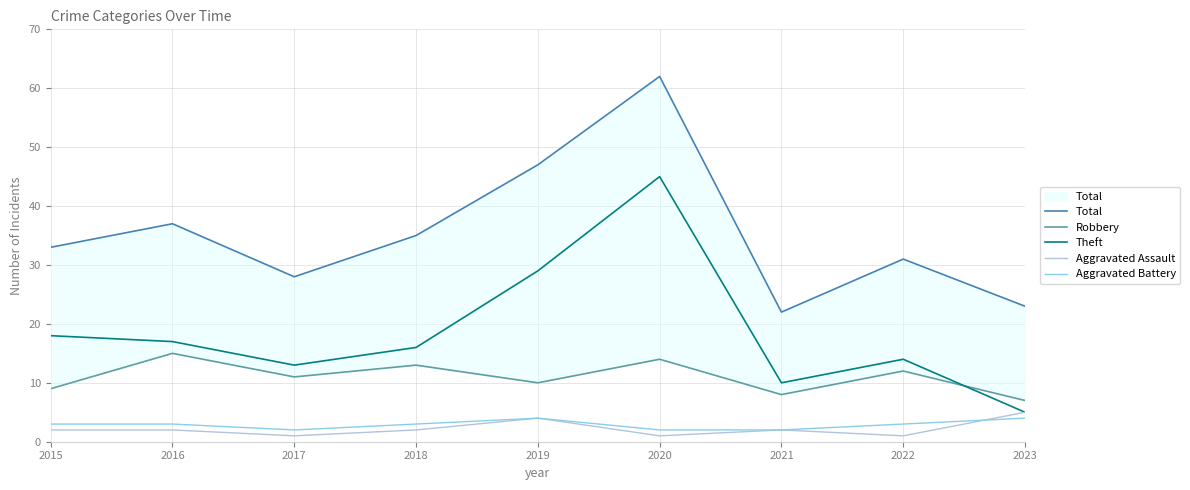

What is the value of the Aggravated Battery point at the 5th from the left?

4